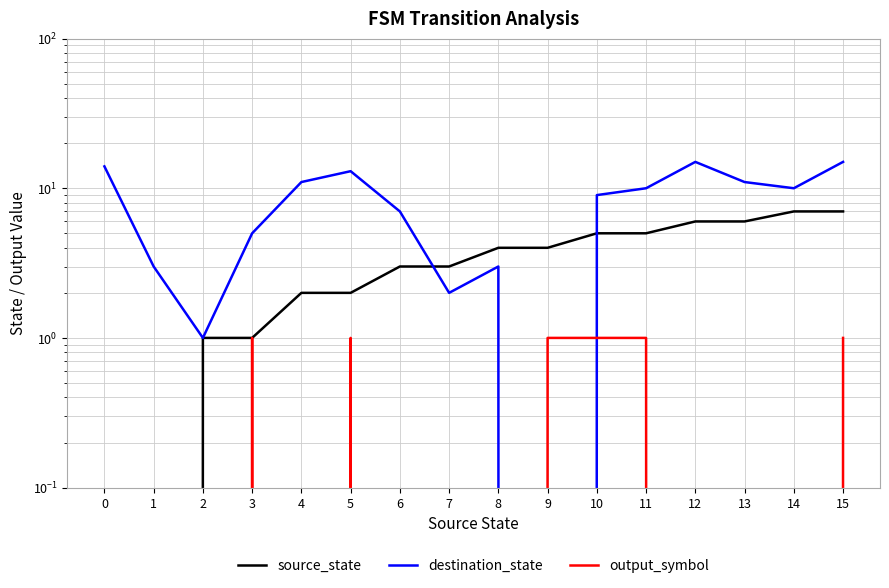

At which category is the sum across all series the highest?

15